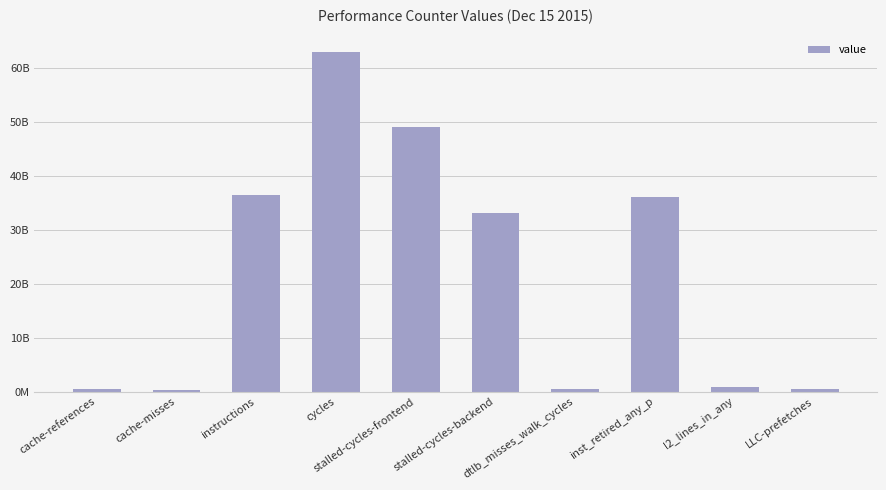

True or false: the data shows 1382726725 at l2_lines_in_any.

False